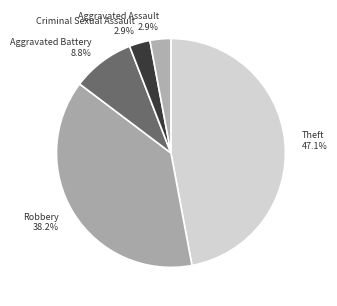

Is the sum of Robbery and Aggravated Assault greater than half?

No